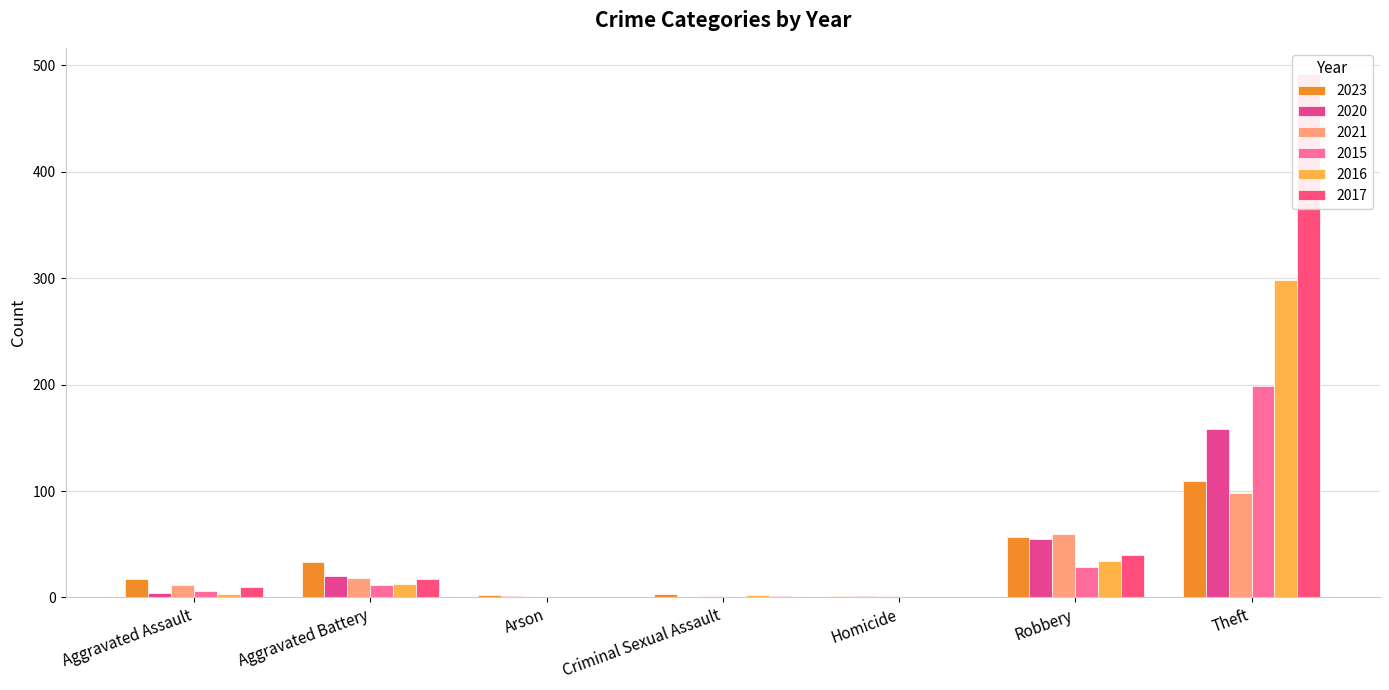

Which label corresponds to the smallest value in the chart?

Criminal Sexual Assault